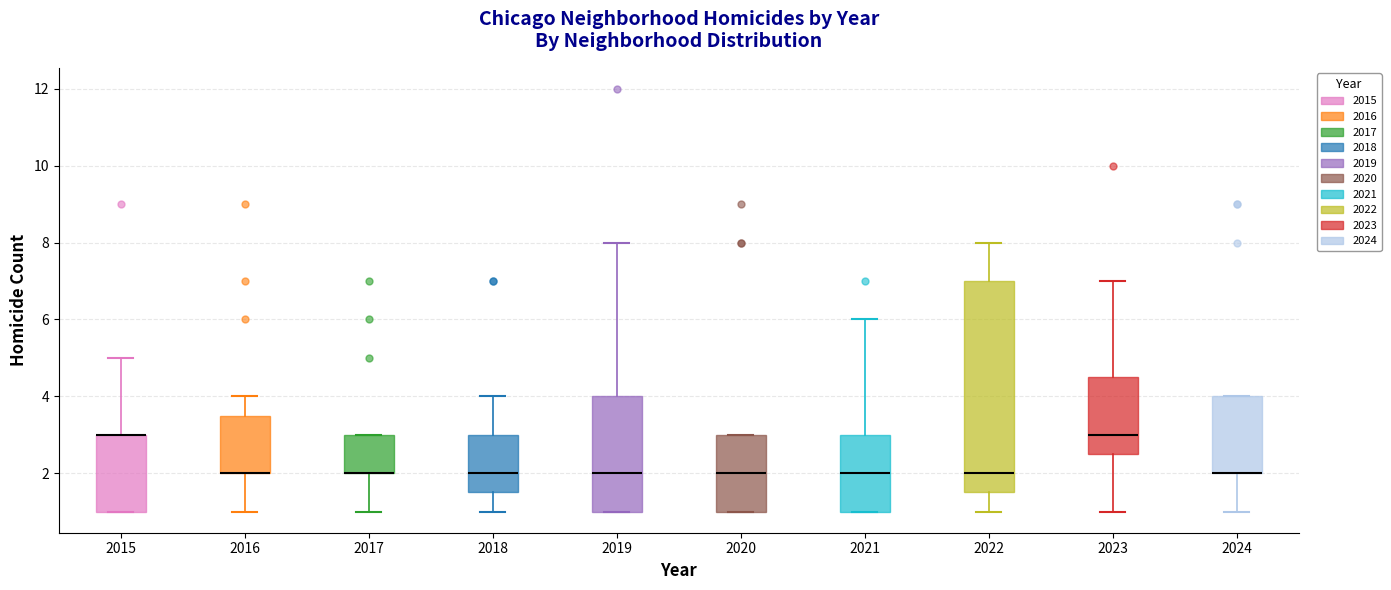

Where is the upper edge of the box at x = 2018 on the y-axis? The values are not printed on the chart, so give them approximately, as read against the axis.

3.0